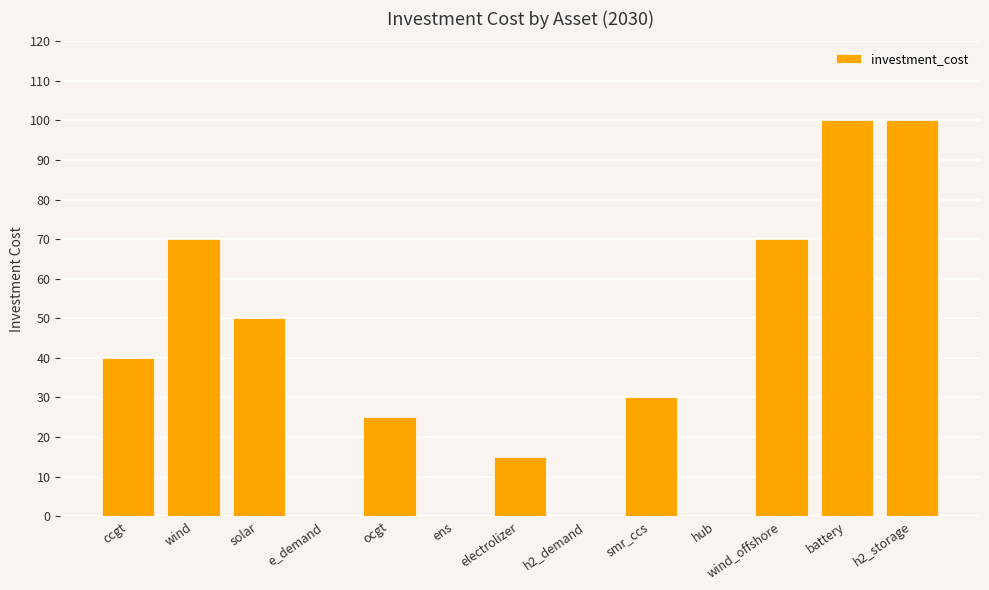

The value at wind_offshore is 70. True or false?

True